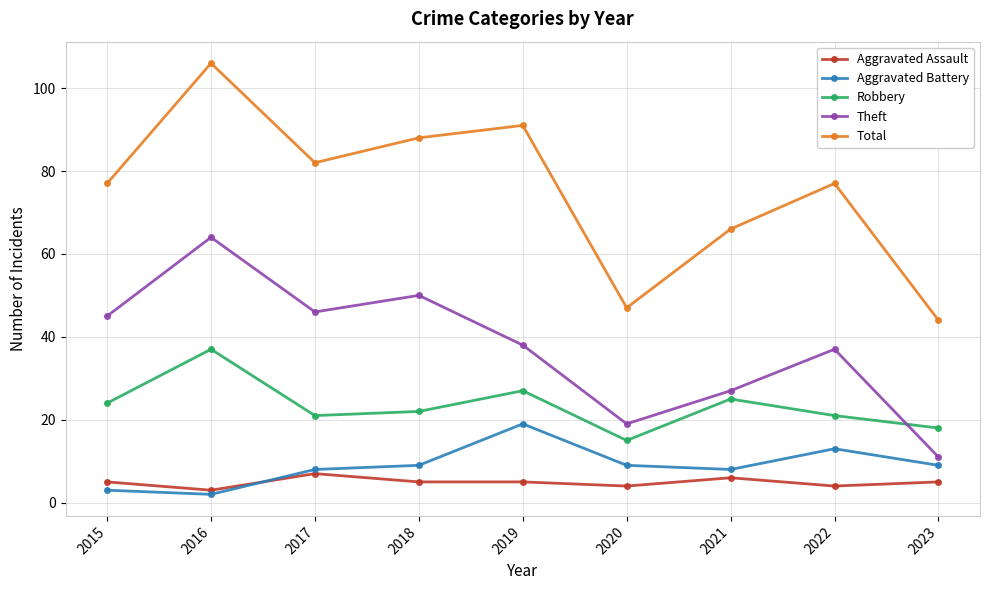

How many lines are shown in the chart?

5